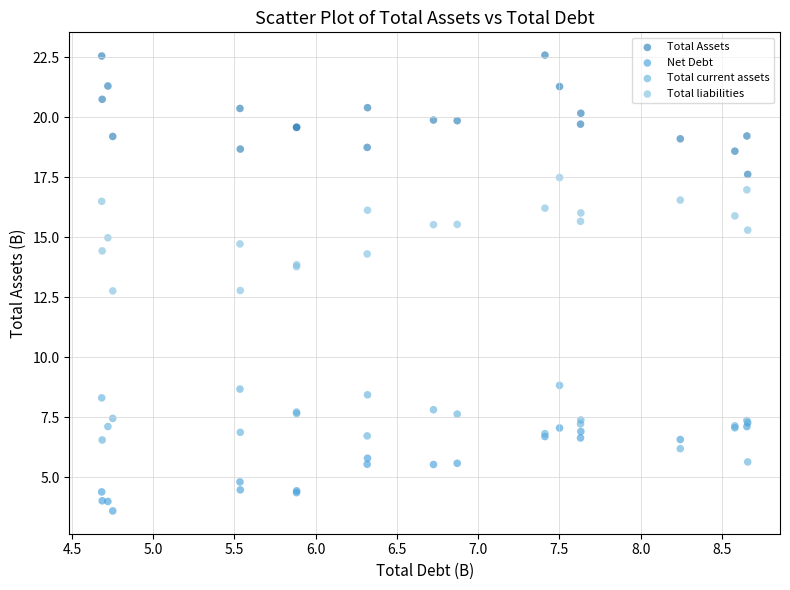

Which series contains the lowest Y value?

Net Debt